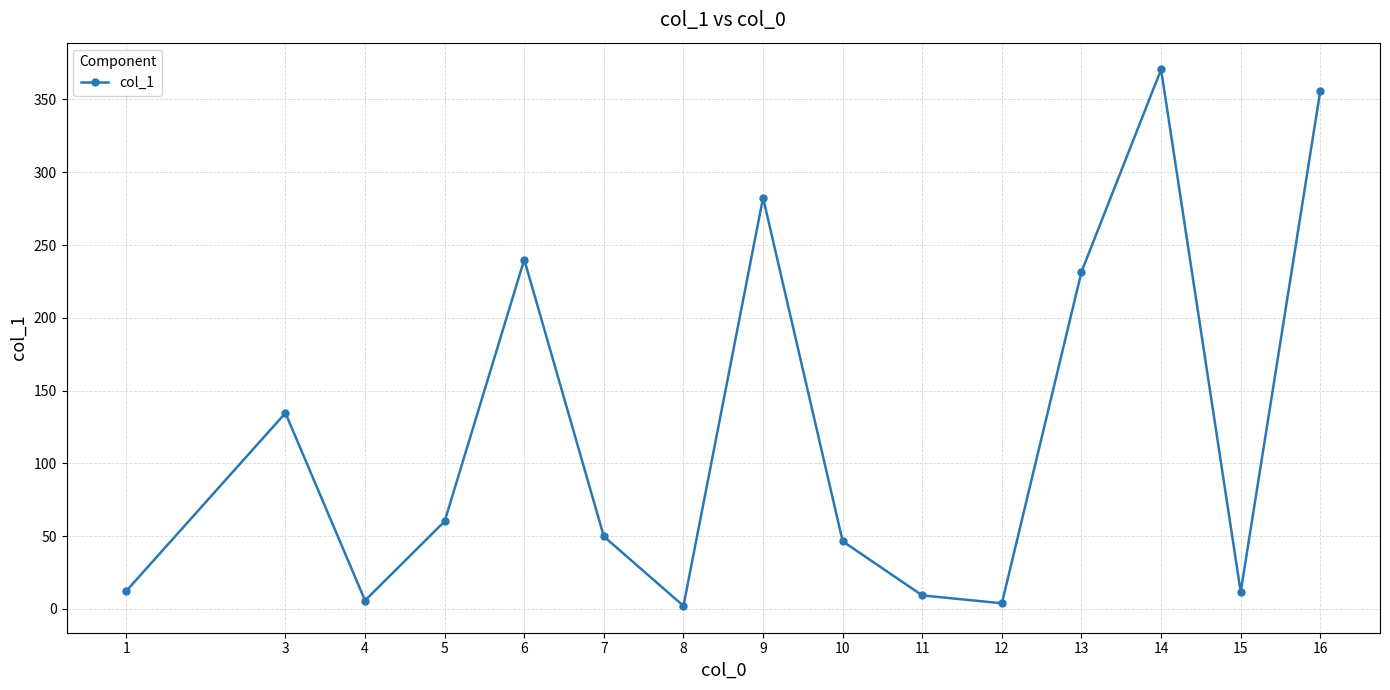

What is the change in value from 4 to 12?

-1.9